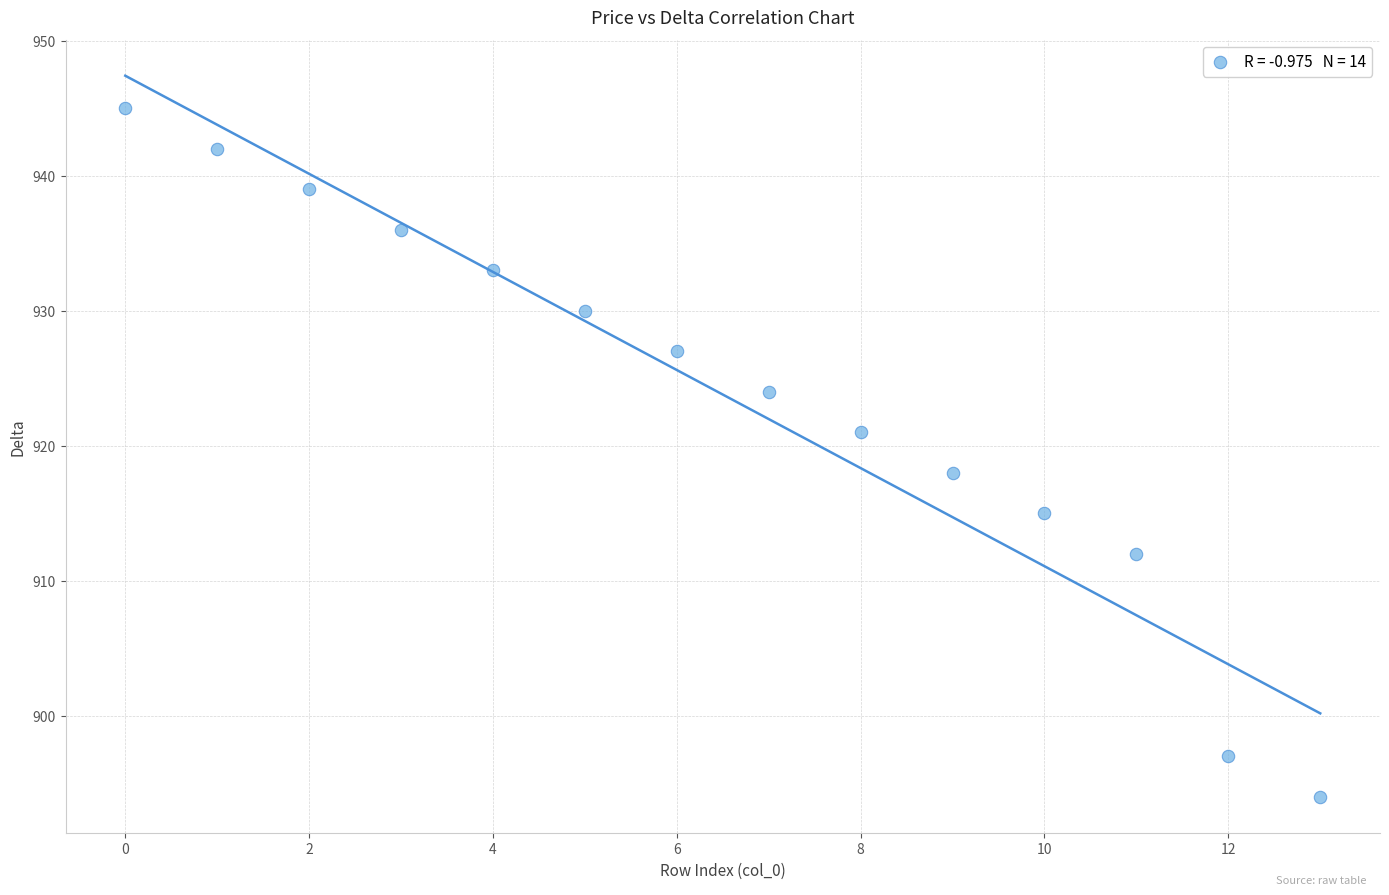

What Y value in the scatter plot is closest to 919?

918